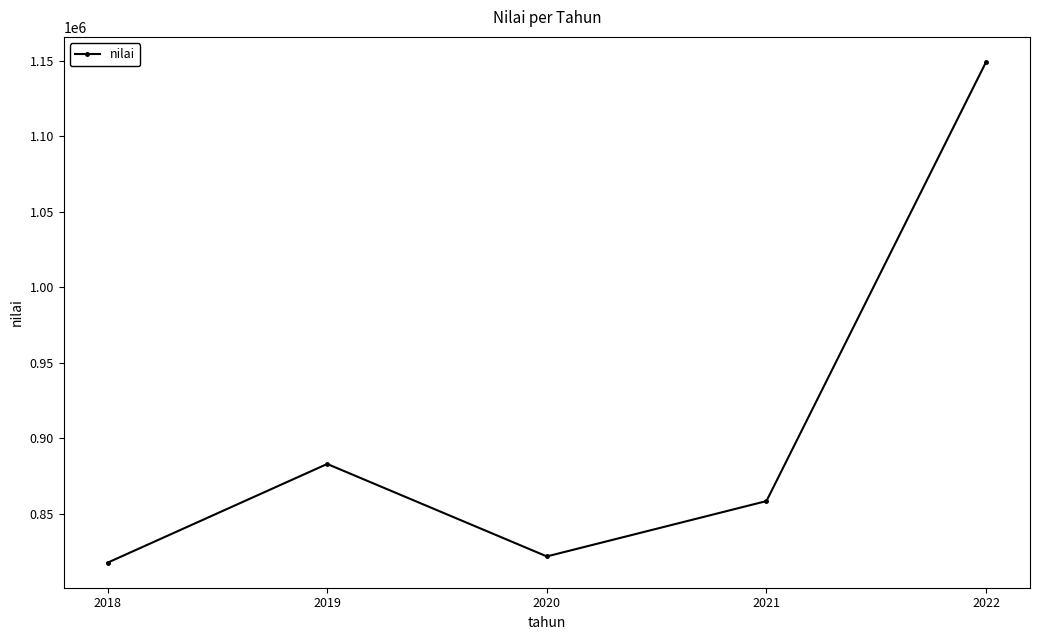

Reading right to left, extract all data points from this chart.

1149168	858558	821937	883123	817789